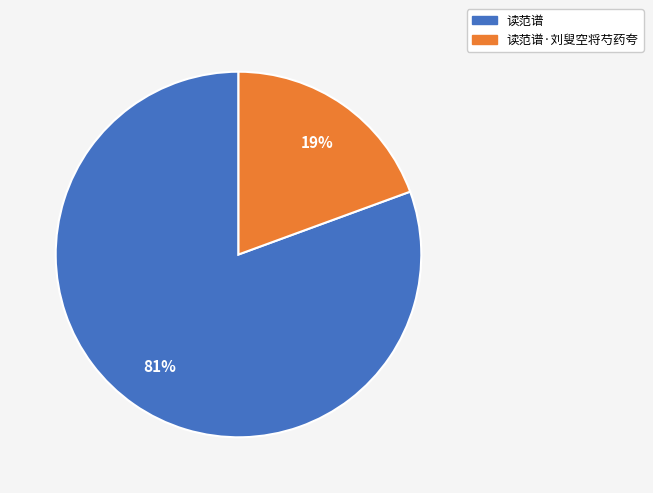

To the nearest percent, what is the combined percentage of 读范谱 and 读范谱·刘叟空将芍药夸?

100%